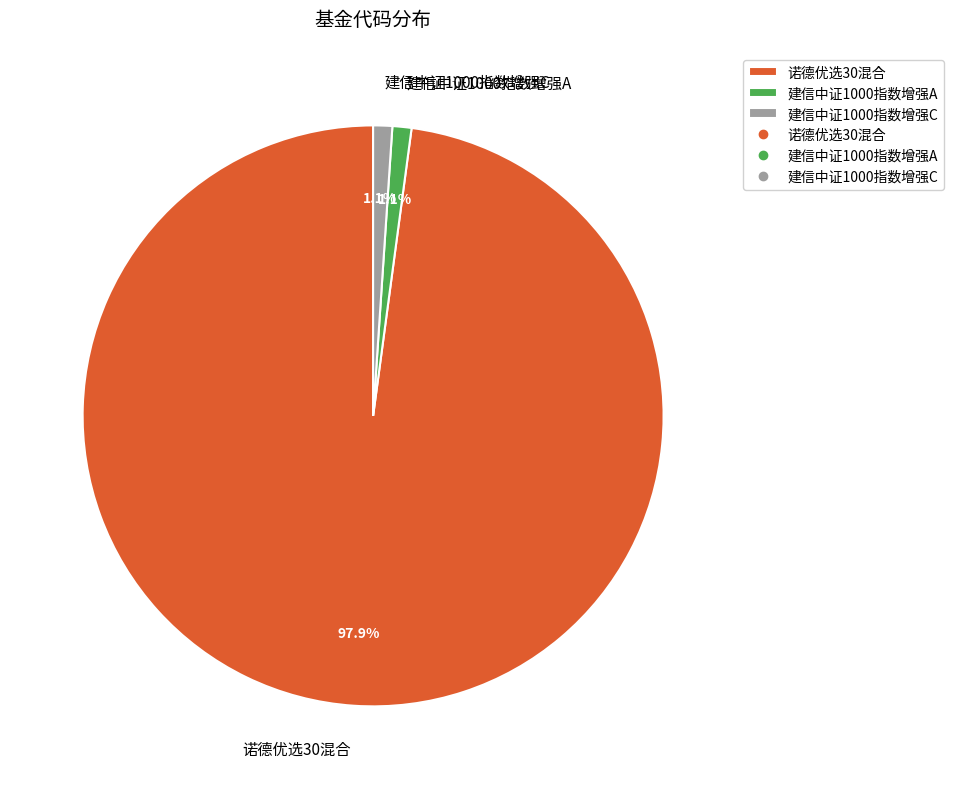

To the nearest percent, what percentage of the pie is 建信中证1000指数增强C?

1%